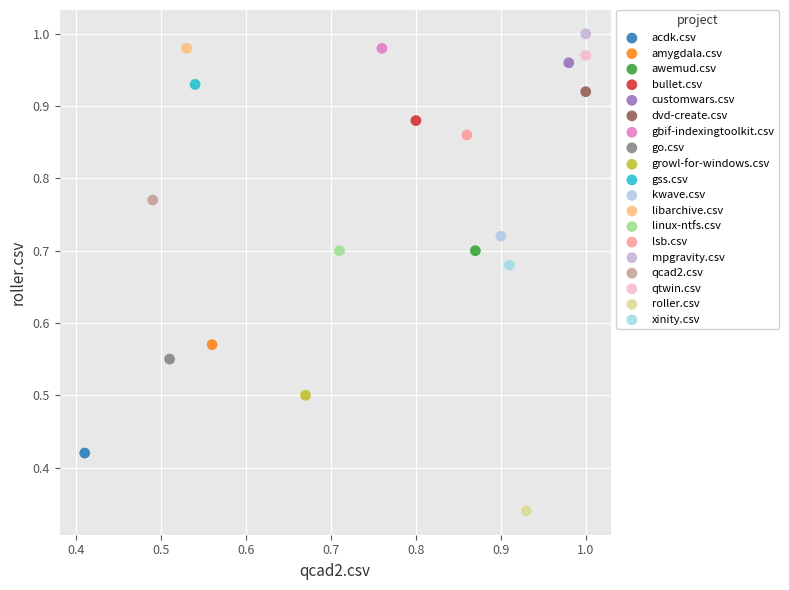

What are all the series names shown in the legend?

acdk.csv, amygdala.csv, awemud.csv, bullet.csv, customwars.csv, dvd-create.csv, gbif-indexingtoolkit.csv, go.csv, growl-for-windows.csv, gss.csv, kwave.csv, libarchive.csv, linux-ntfs.csv, lsb.csv, mpgravity.csv, qcad2.csv, qtwin.csv, roller.csv, xinity.csv